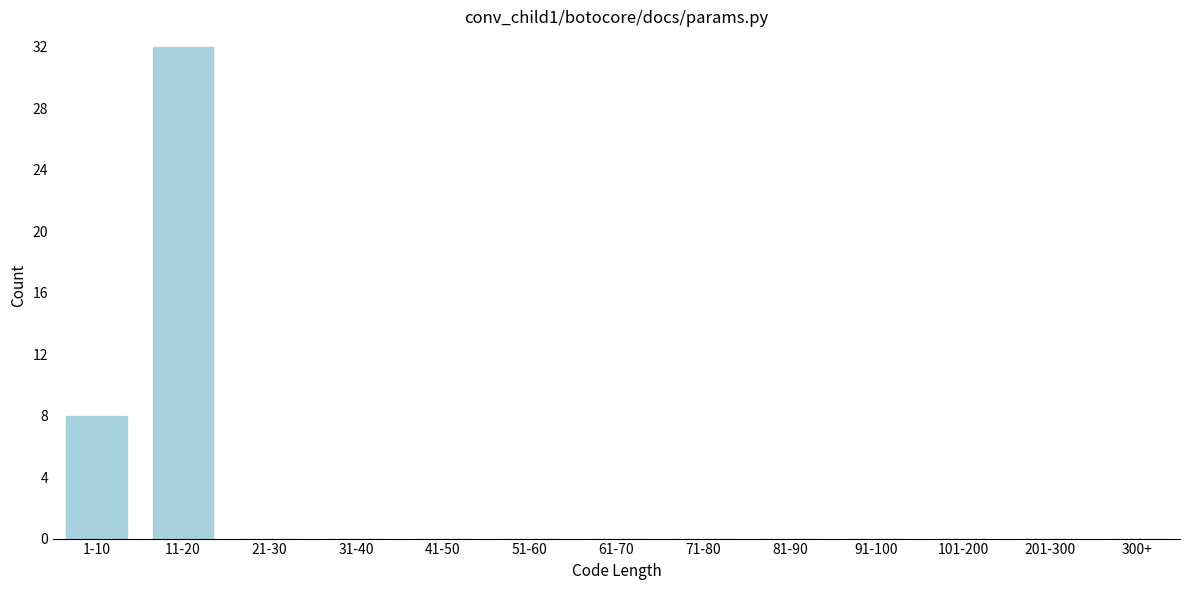

Reading left to right, list all the values displayed in this chart.

1-10=8	11-20=32	21-30=0	31-40=0	41-50=0	51-60=0	61-70=0	71-80=0	81-90=0	91-100=0	101-200=0	201-300=0	300+=0